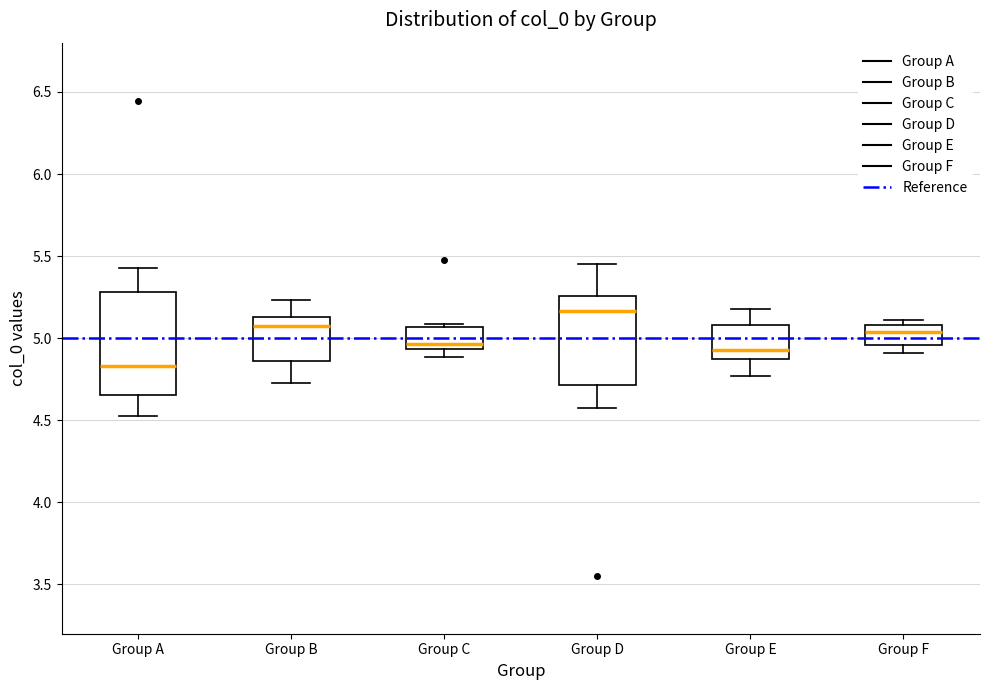

Reading left to right, read every box against the y-axis: the position of its median line, the range the box covers, and the ends of its whiskers. The values are not printed on the chart, so give them approximately, as read against the axis.

Group A: median 4.85, box 4.65 to 5.30, whiskers 4.55 to 5.45
Group B: median 5.05, box 4.85 to 5.15, whiskers 4.75 to 5.25
Group C: median 4.95 (just above the box's lower edge), box 4.95 to 5.05, whiskers 4.90 to 5.10
Group D: median 5.15, box 4.70 to 5.25, whiskers 4.55 to 5.45
Group E: median 4.95, box 4.85 to 5.10, whiskers 4.75 to 5.20
Group F: median 5.05, box 4.95 to 5.10, whiskers 4.90 to 5.10 (just above the box's upper edge)